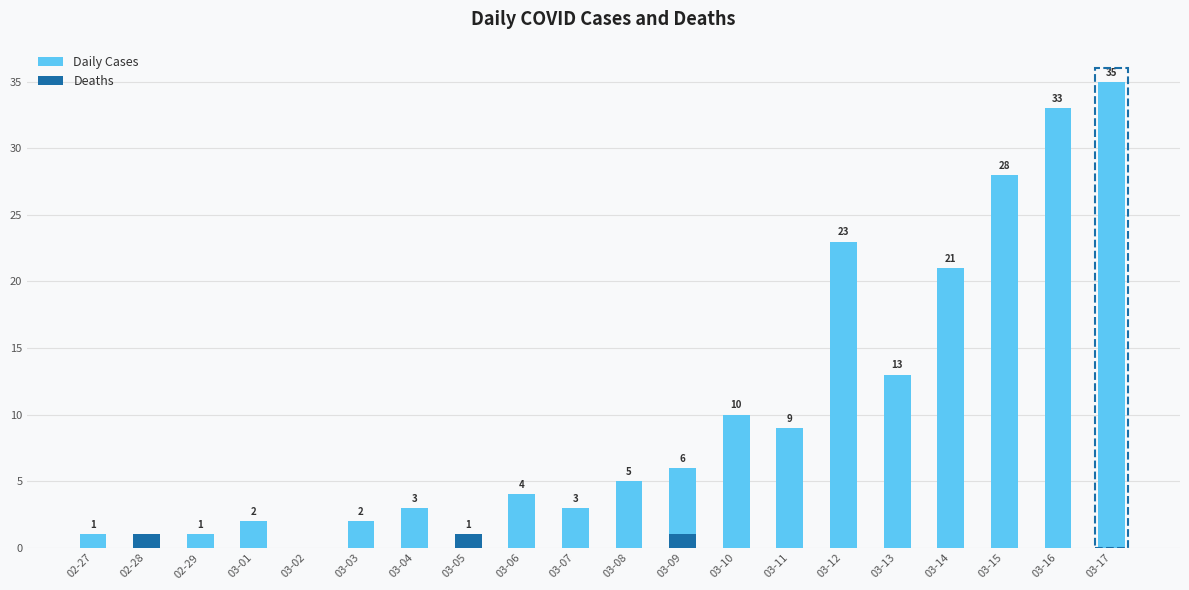

What is the label of the 15th bar from the left?

03-12